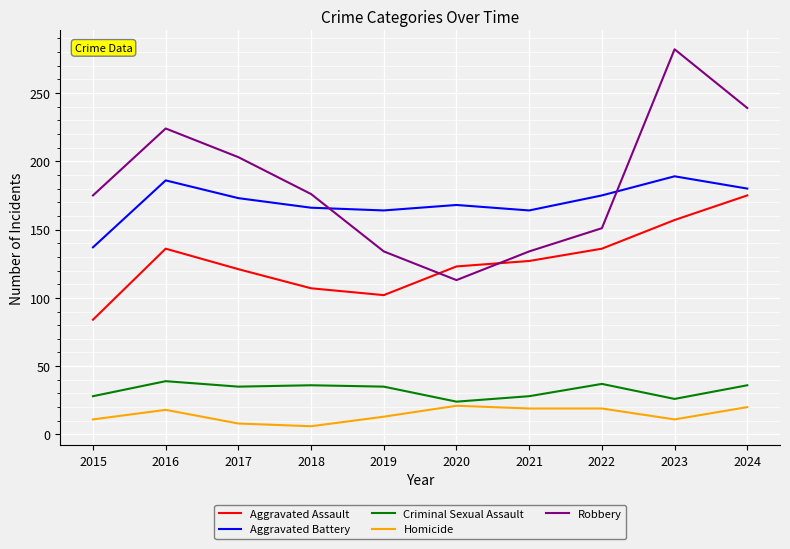

How many interior local peaks does the Aggravated Battery series have?

3